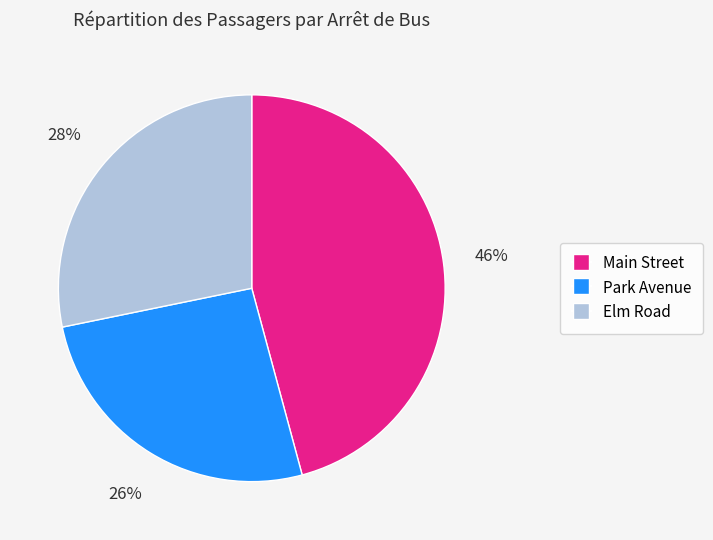

Which slice is the smallest?

Park Avenue